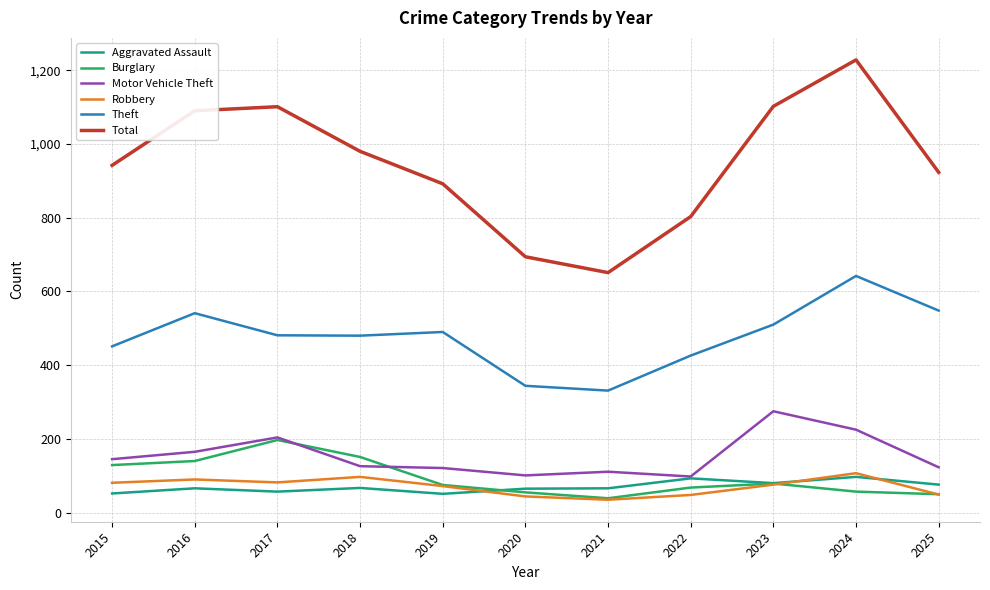

What is the sum of all Theft values?

5244